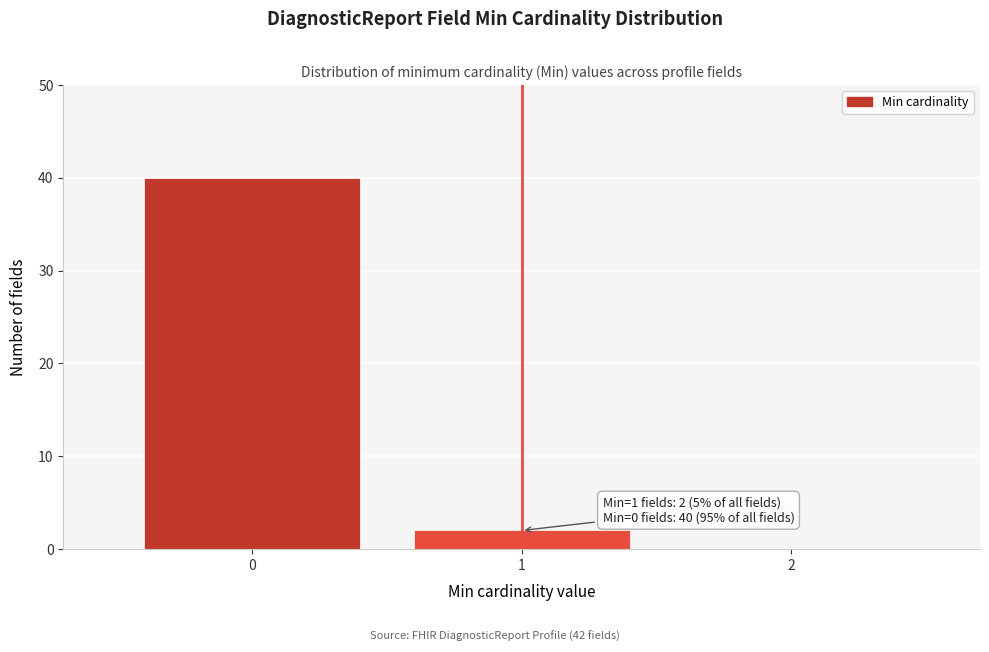

Over which range of the x-axis is the bar tallest?

-0.5 to 0.5